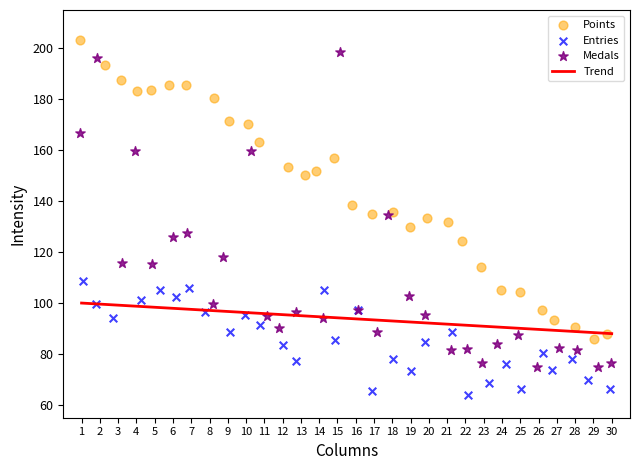

Which series contains the lowest Y value?

Entries